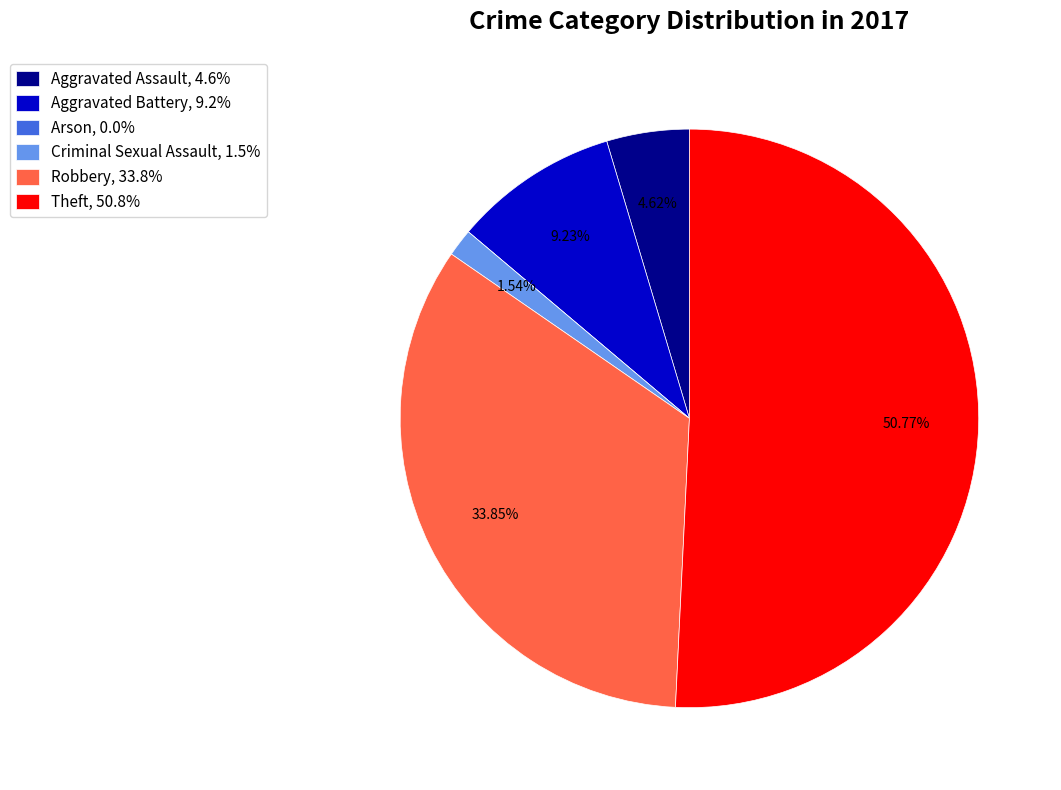

Which slice is the largest?

Theft